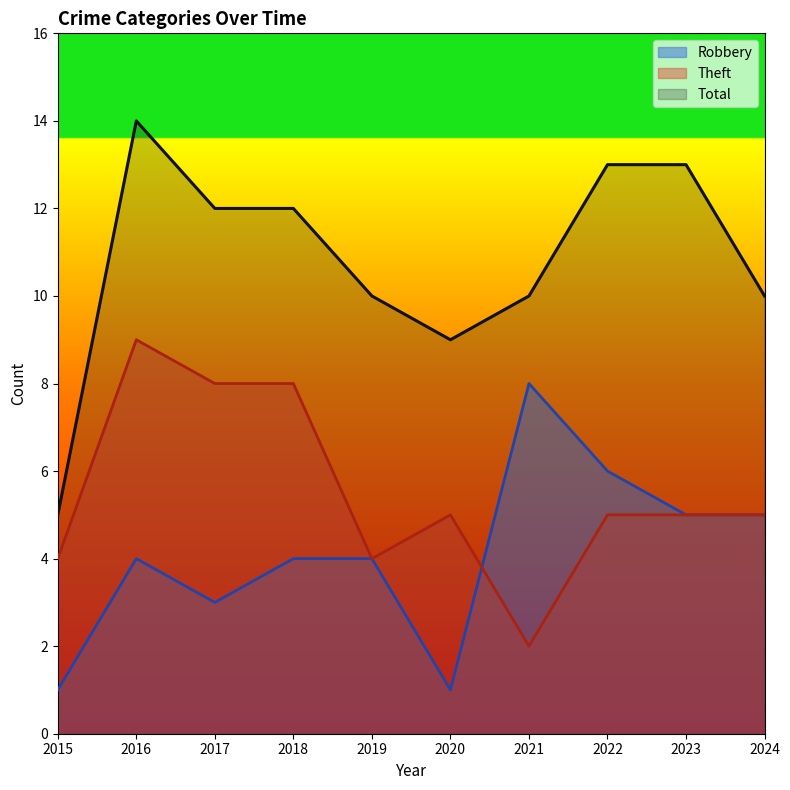

Reading left to right, what are all the values shown in this chart?

Robbery: 2015=1	2016=4	2017=3	2018=4	2019=4	2020=1	2021=8	2022=6	2023=5	2024=5
Theft: 2015=4	2016=9	2017=8	2018=8	2019=4	2020=5	2021=2	2022=5	2023=5	2024=5
Total: 2015=5	2016=14	2017=12	2018=12	2019=10	2020=9	2021=10	2022=13	2023=13	2024=10